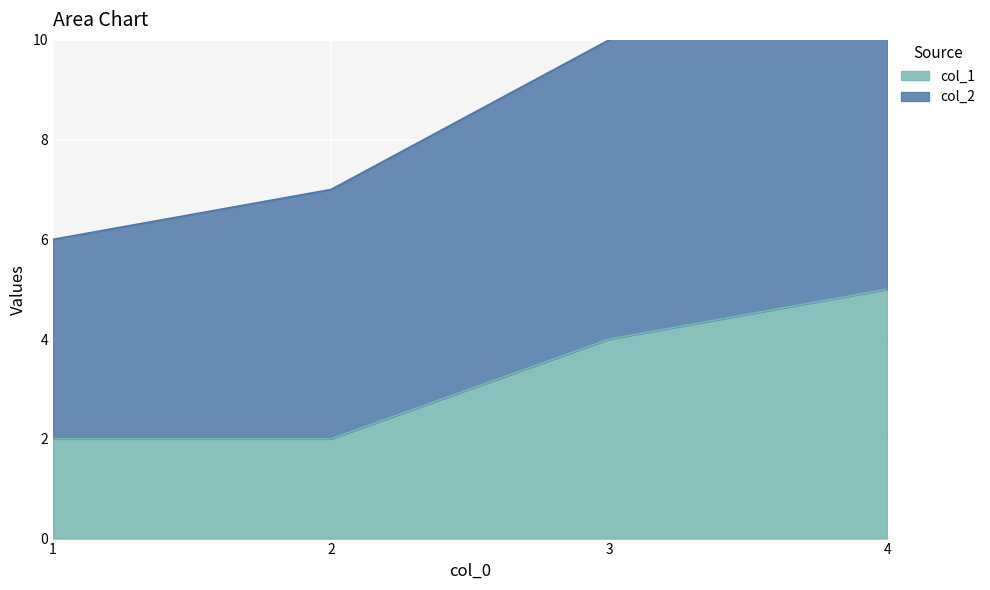

Is the value of col_1 at 4 greater than the value of col_2 at 4?

No